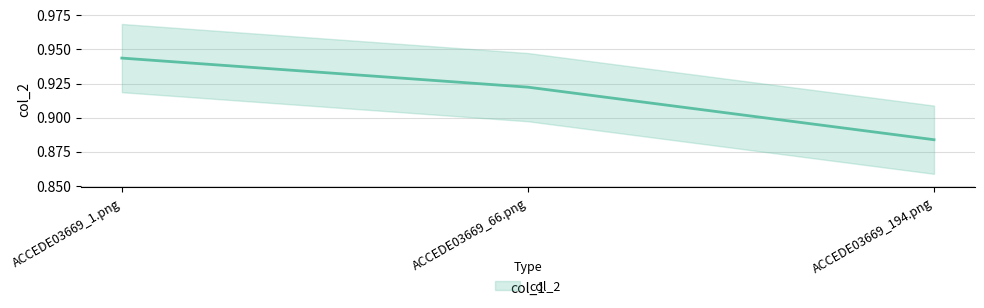

What is the change in value from ACCEDE03669_1.png to ACCEDE03669_194.png?

-0.1